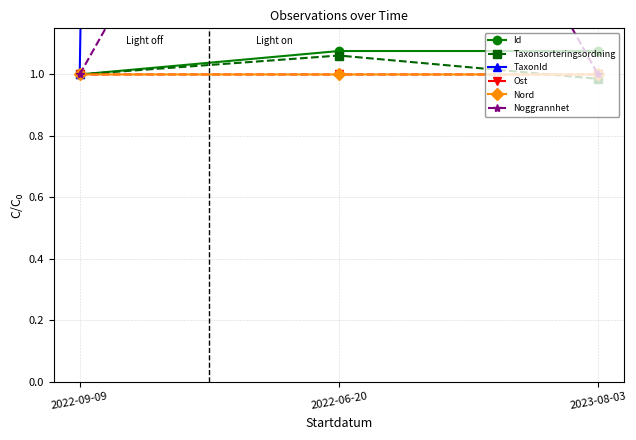

Which series changed the most between 2022-09-09 and 2022-06-20?

TaxonId